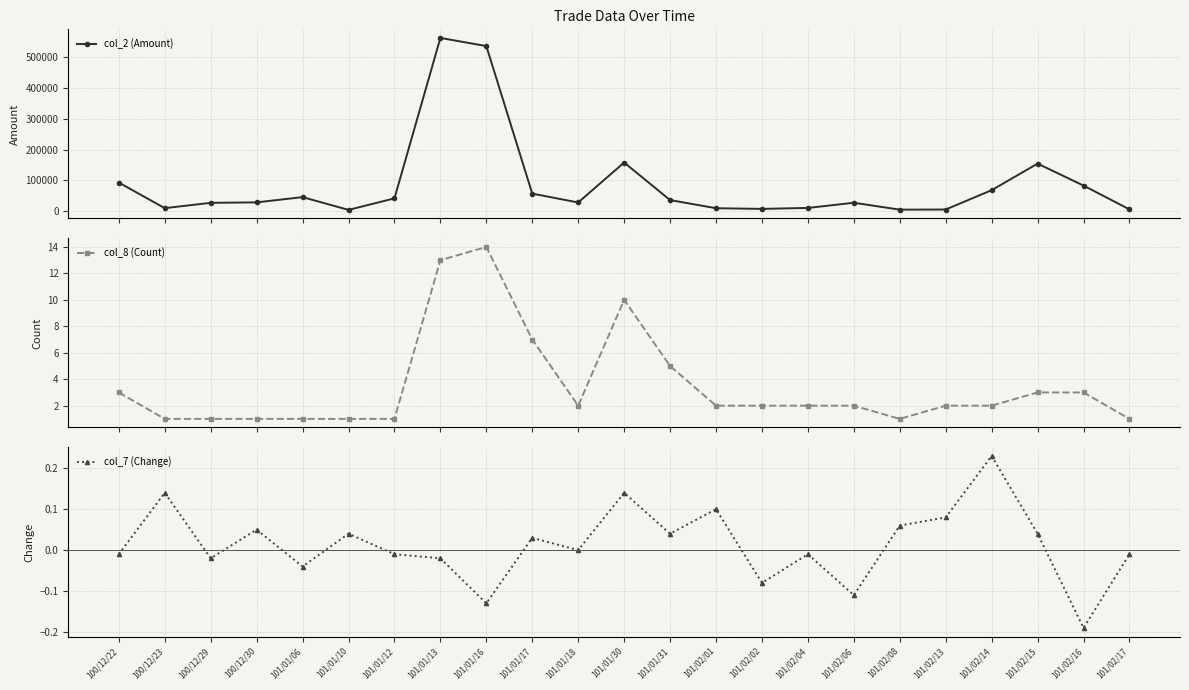

Does the chart have visible grid lines?

Yes